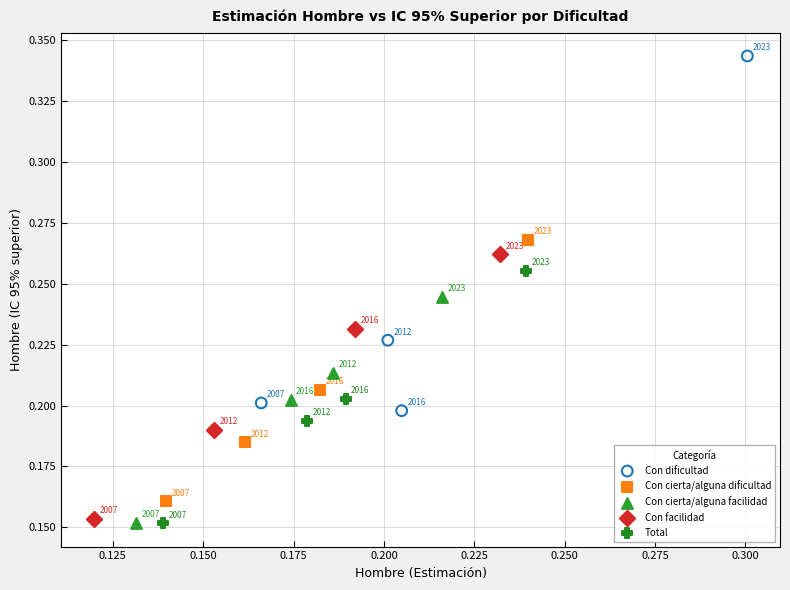

Which series has the widest spread of Y values?

Con dificultad